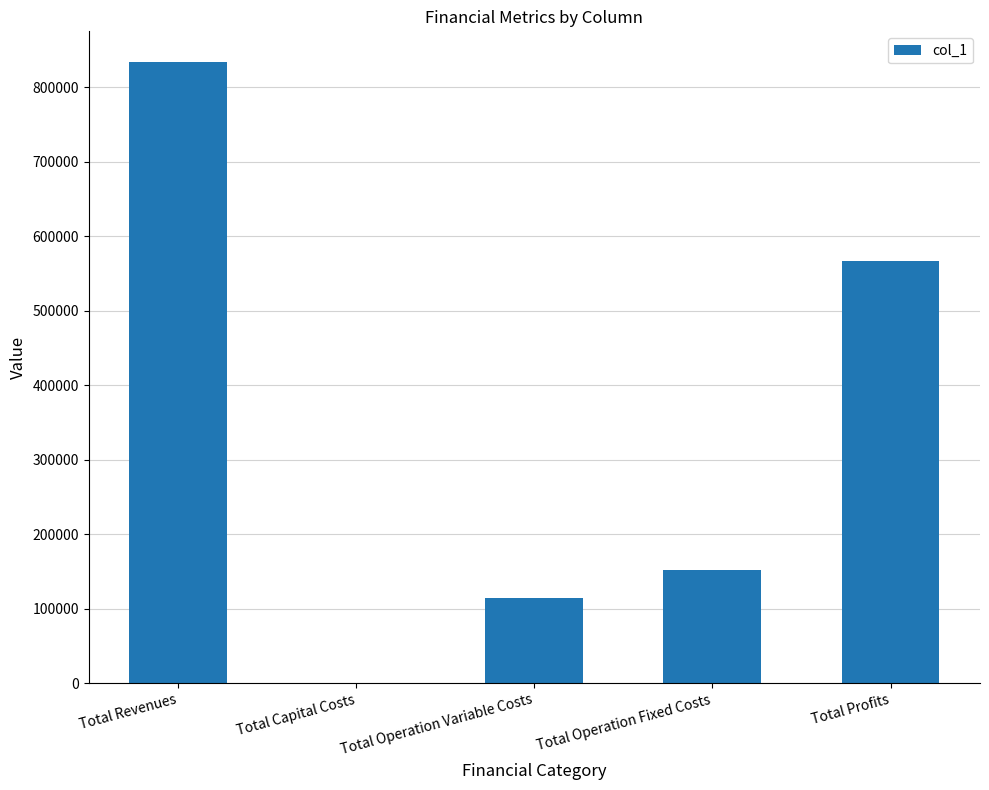

Where is the data nearest to the value 416602?

Total Profits